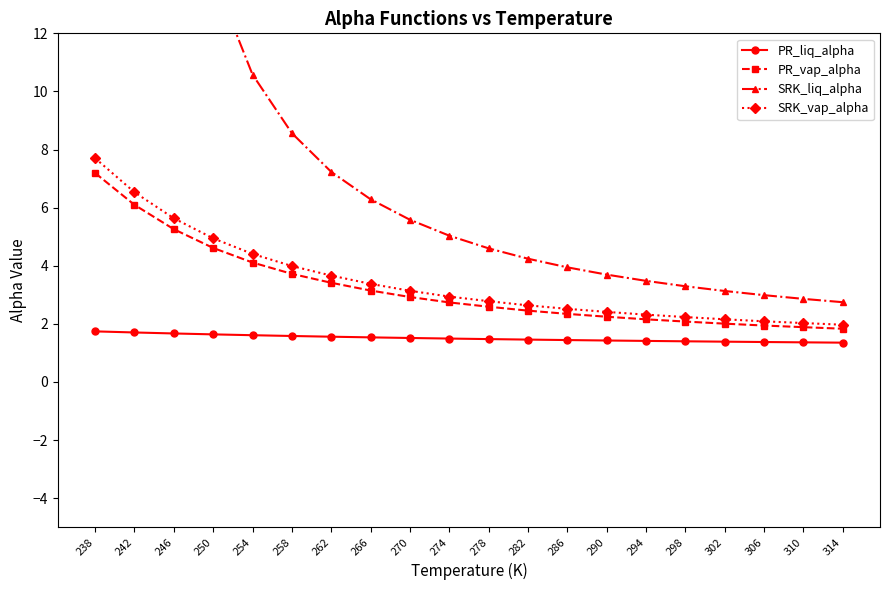

What is the sum of the PR_vap_alpha values at 250 and 242?

10.7